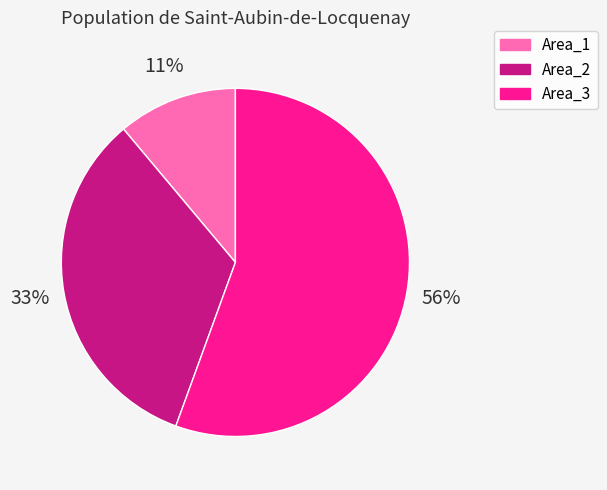

True or false: Area_1 accounts for 20% of the total.

False